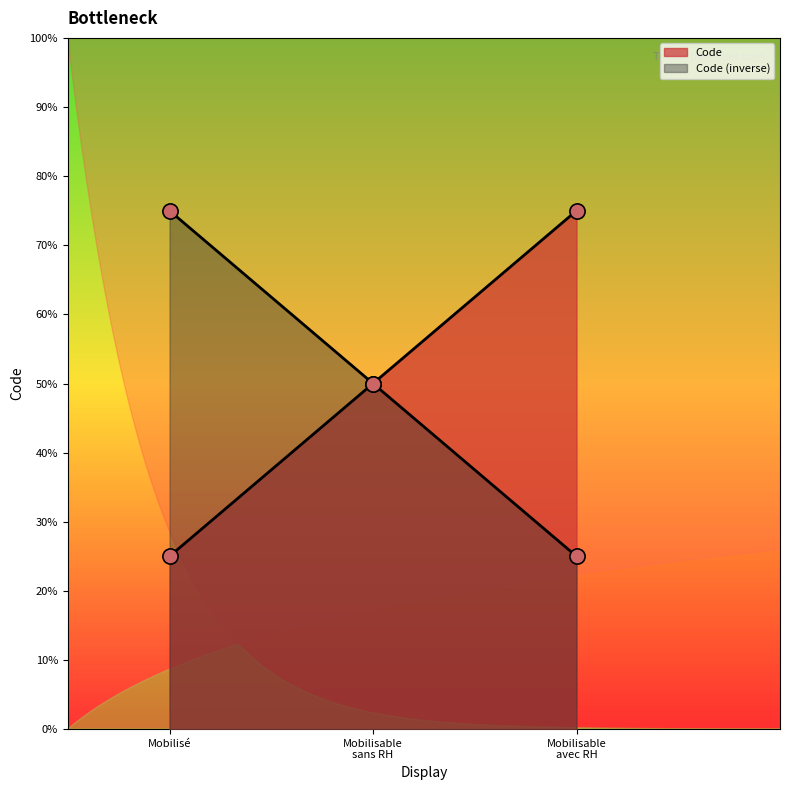

Approximately how many times larger is the value at Mobilisé compared to Mobilisable avec RH?

0.3